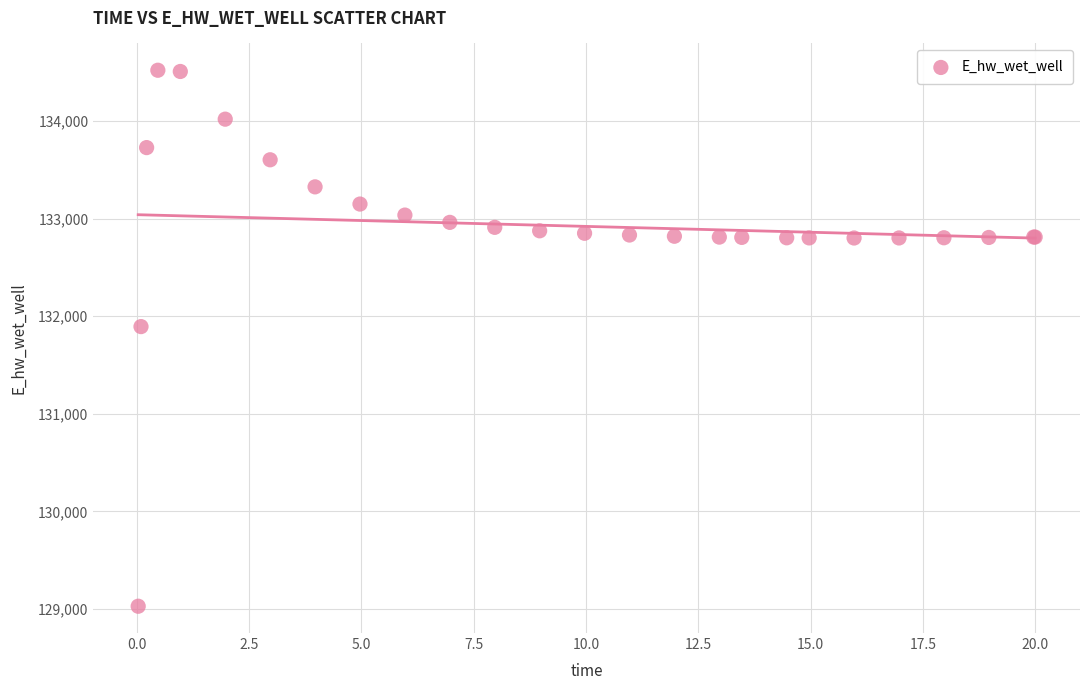

What Y value in the scatter plot is closest to 131774?

131893.4